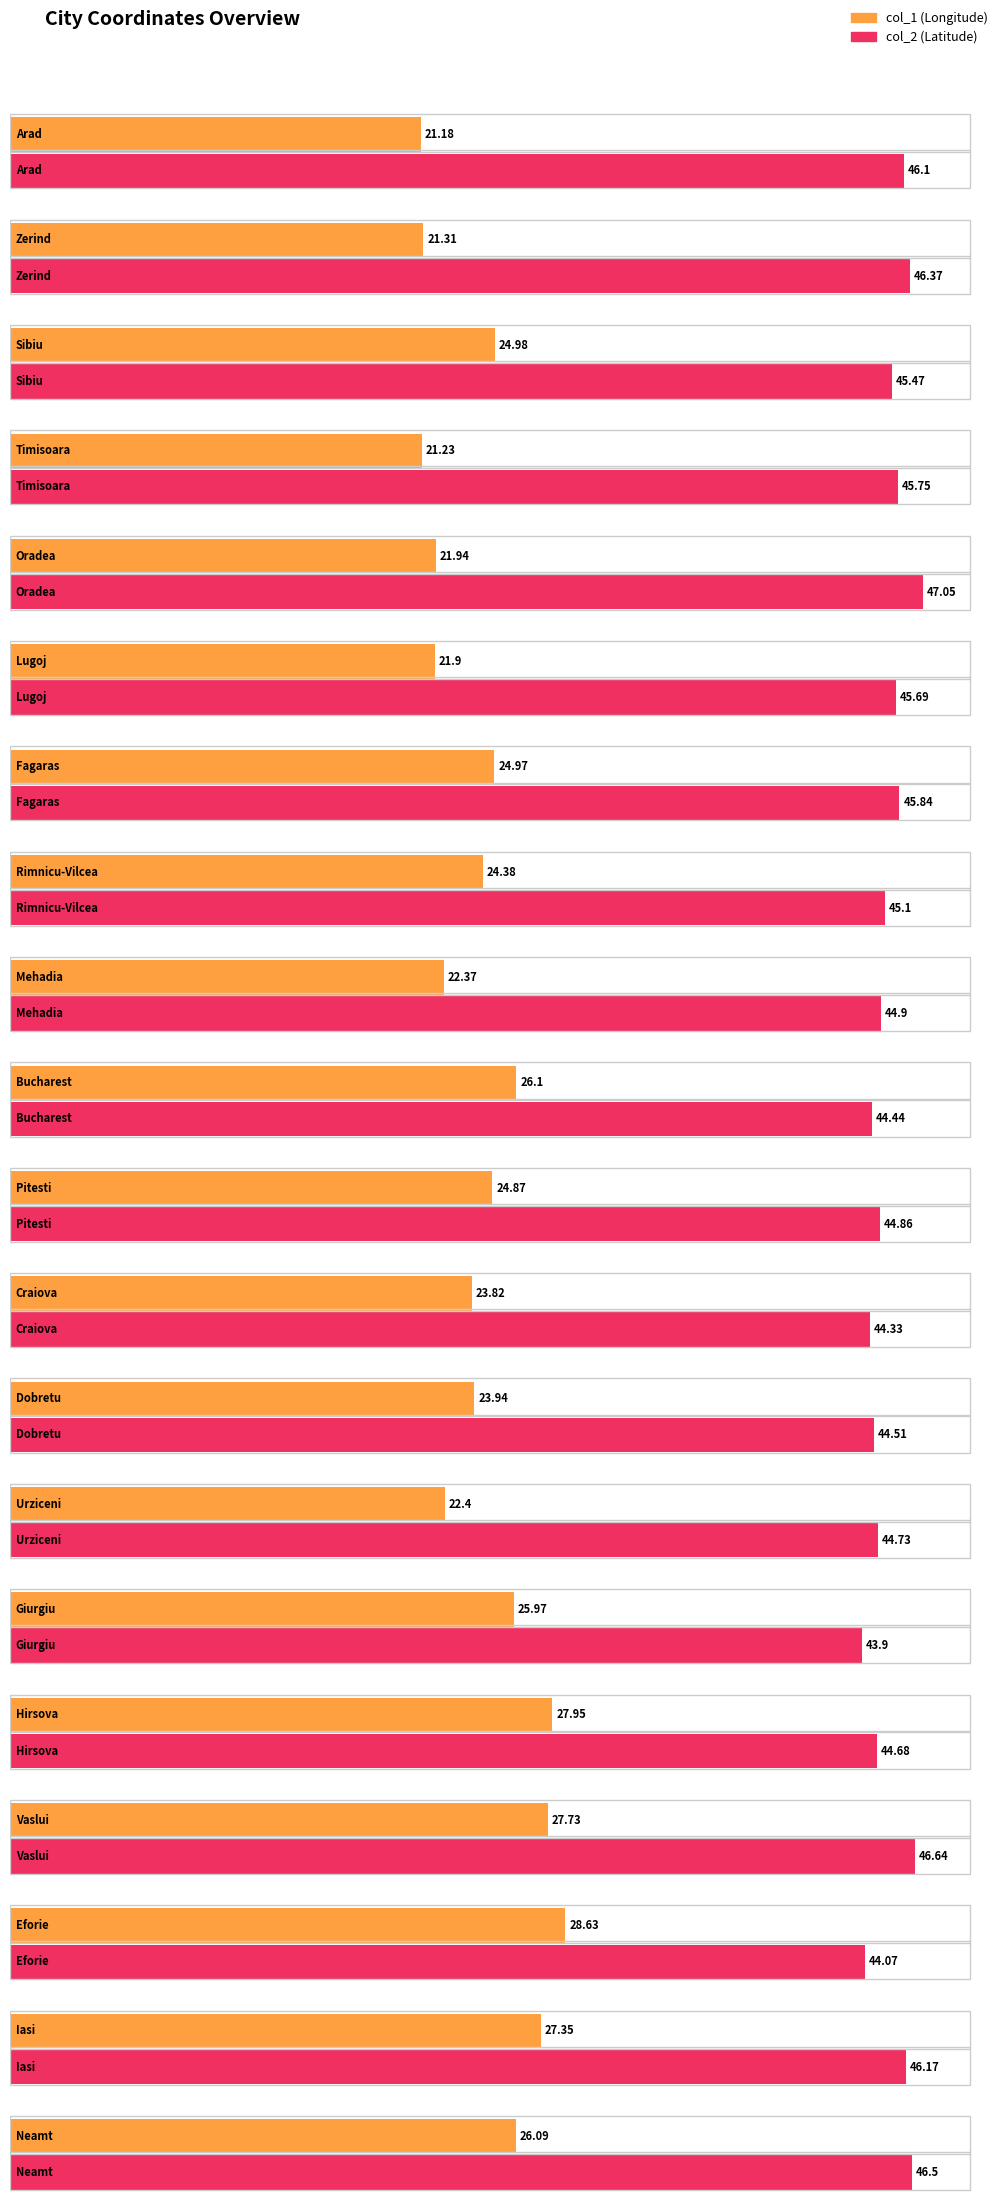

Which category has the lowest value across all series?

Arad